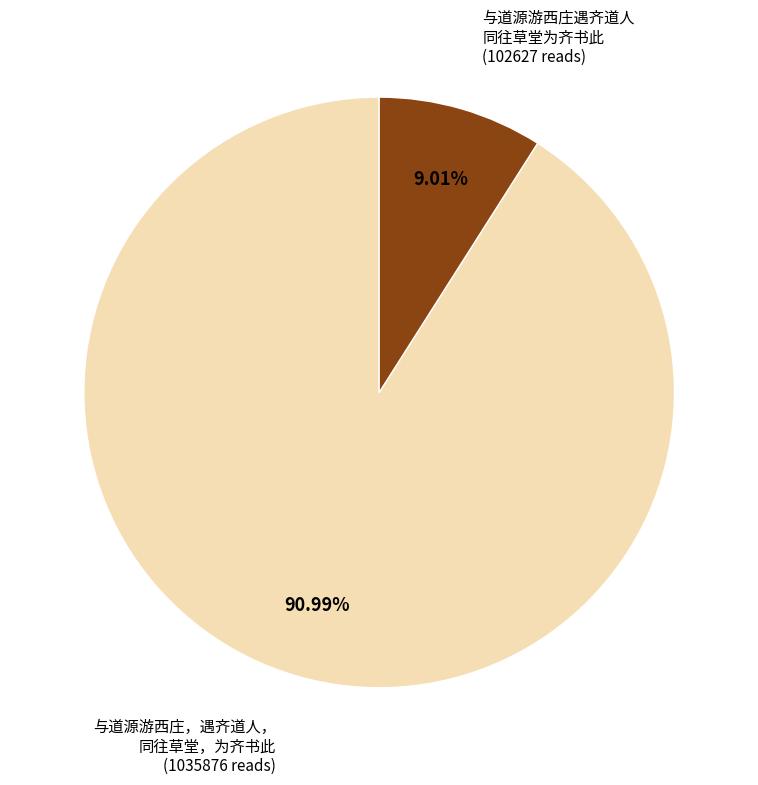

Is there any slice that represents more than half of the pie?

Yes